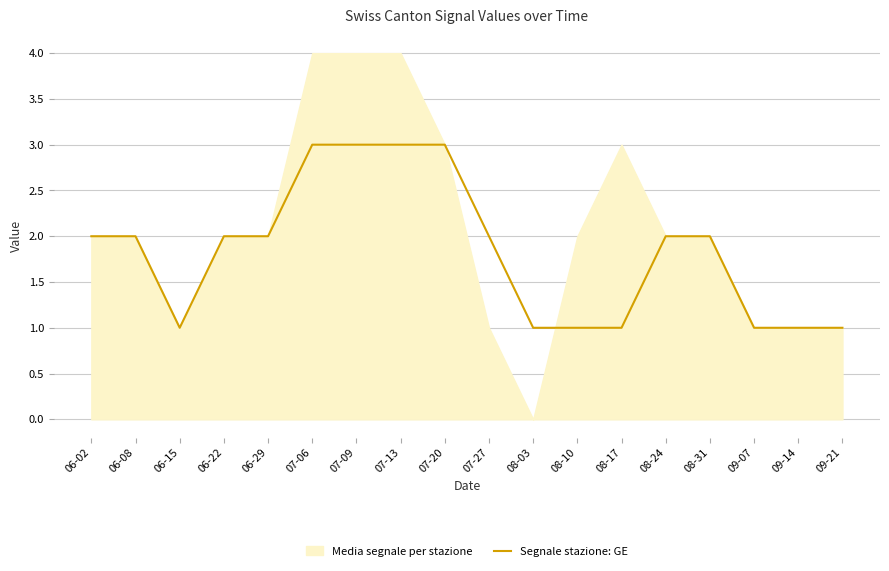

Which has a higher value, 07-13 or 06-29?

07-13